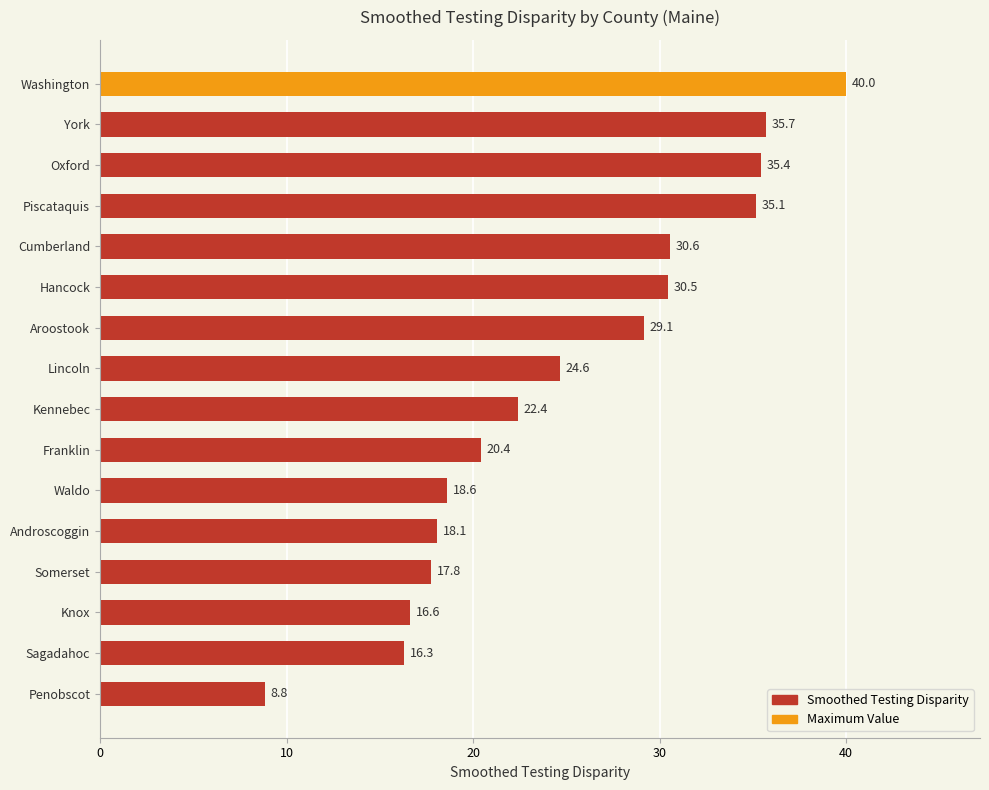

Rank the categories by value from lowest to highest.

Penobscot, Sagadahoc, Knox, Somerset, Androscoggin, Waldo, Franklin, Kennebec, Lincoln, Aroostook, Hancock, Cumberland, Piscataquis, Oxford, York, Washington